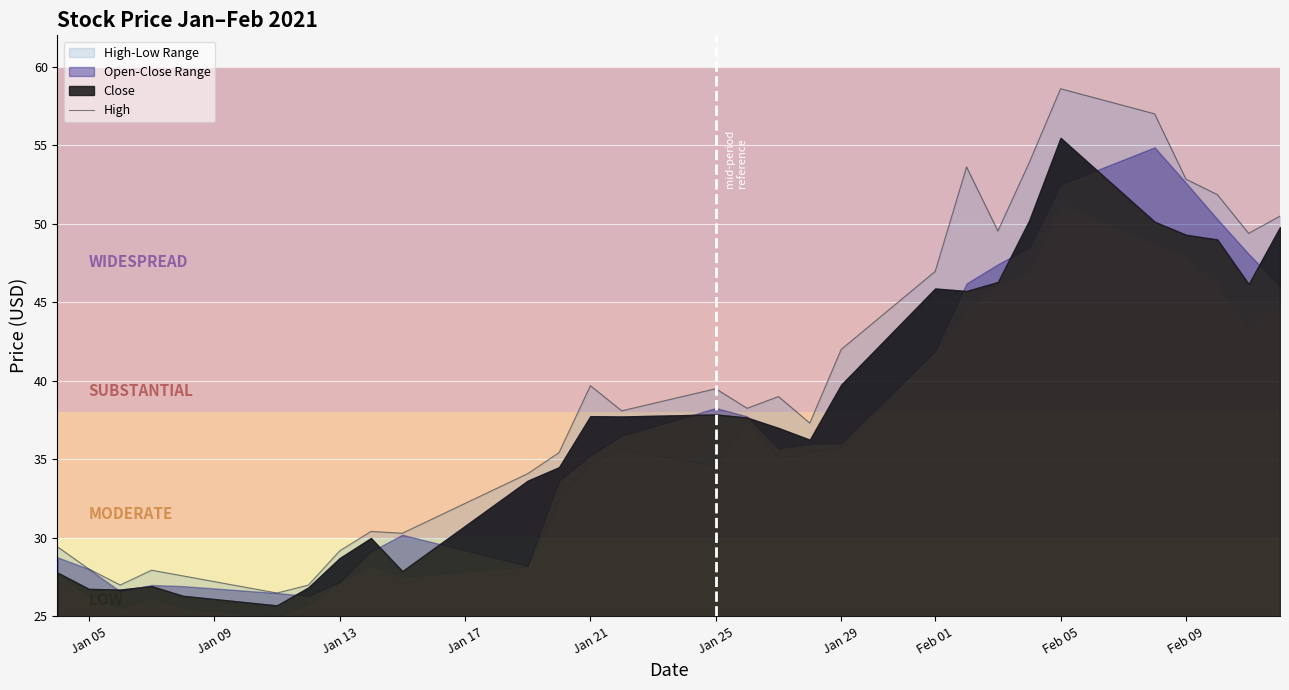

The chart shows a value of 70.3 at 26. True or false?

False